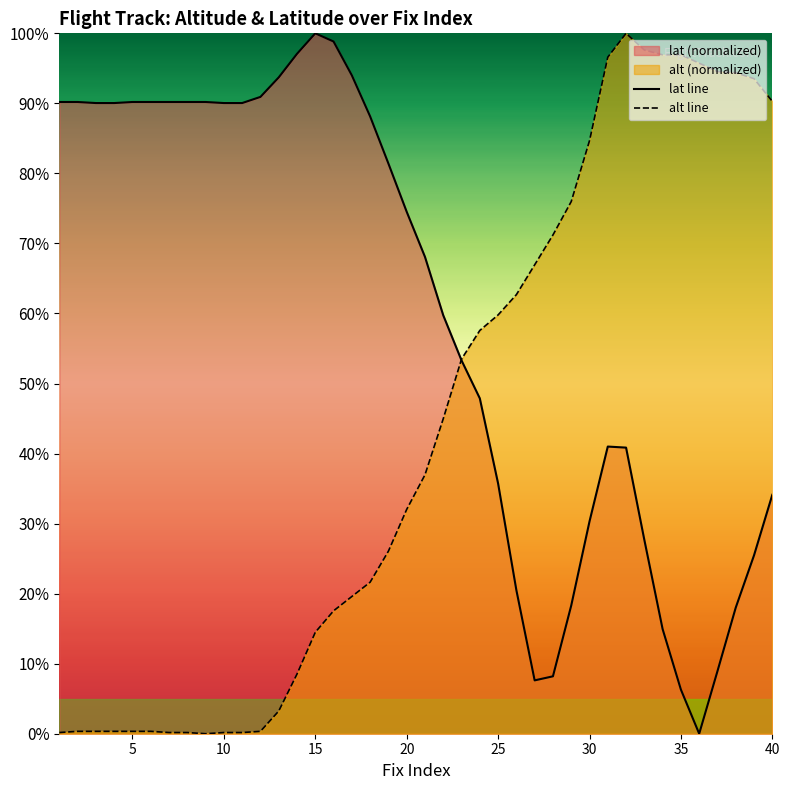

Is the value of lat line at 10 greater than the value of alt line at 35?

No